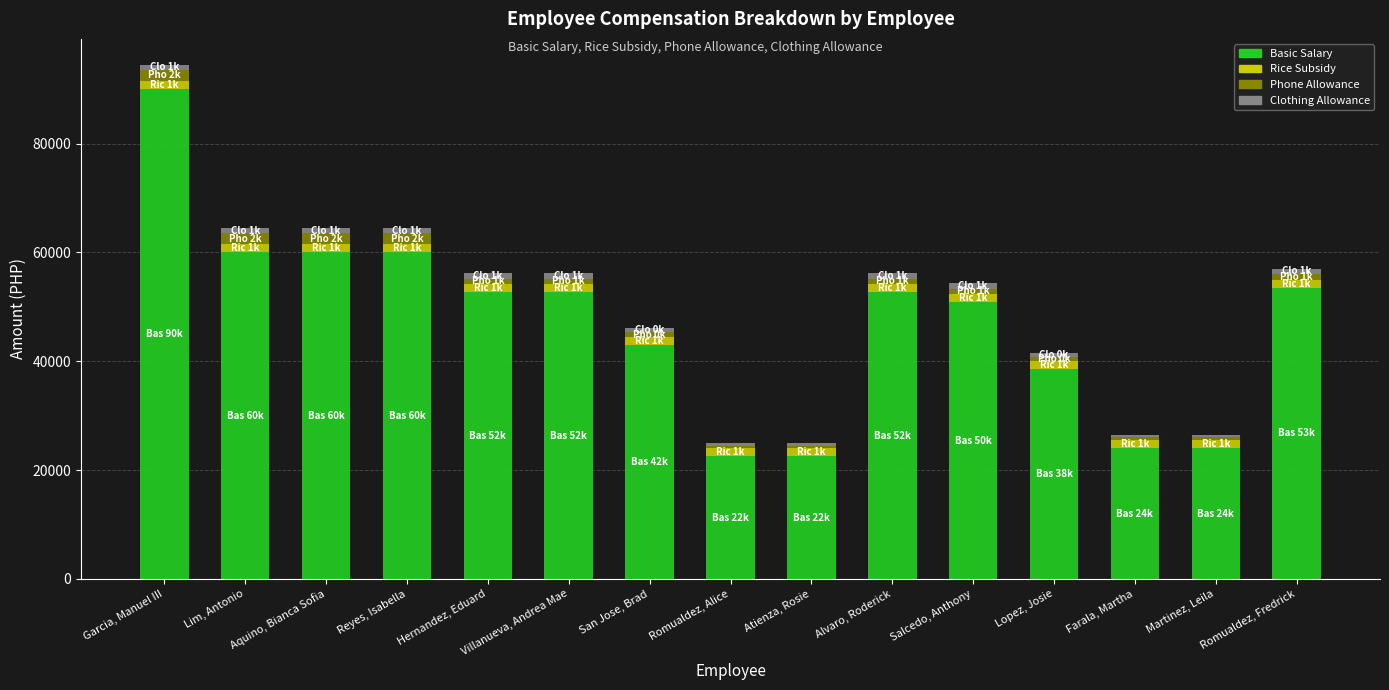

At which category is the sum across all series the highest?

Garcia, Manuel III